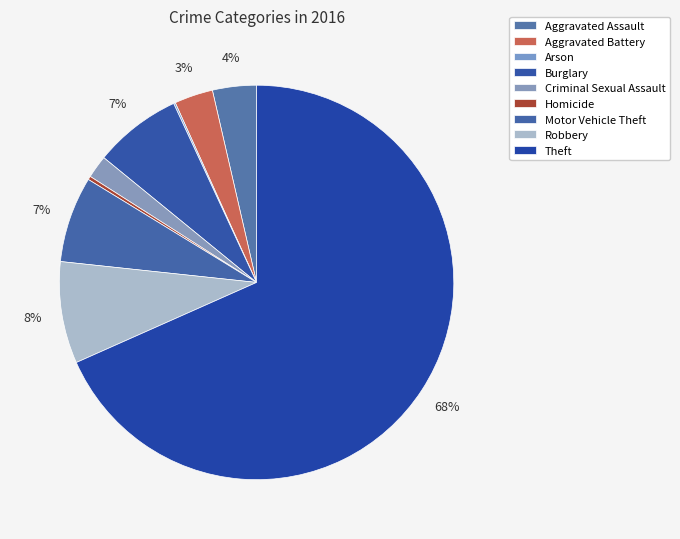

What is the smallest slice in the pie chart?

Arson